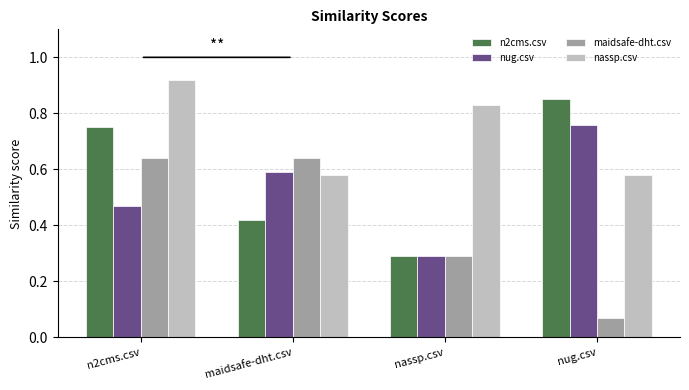

Which category has the lowest value in the maidsafe-dht.csv series?

nug.csv